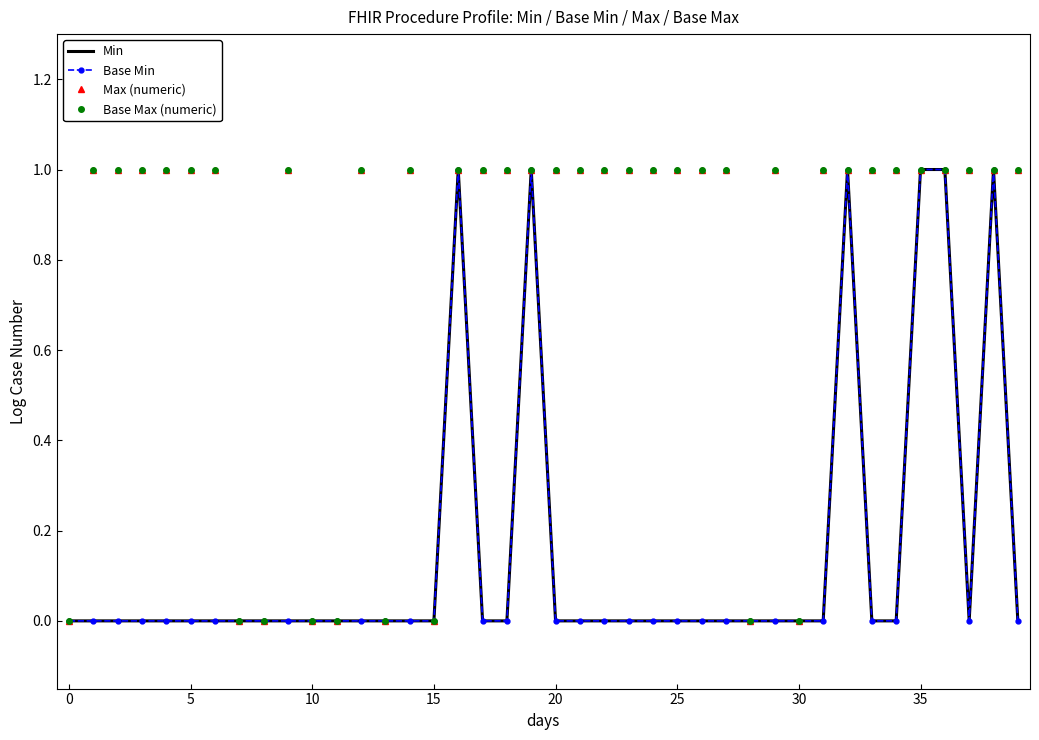

Which series has the largest range (max minus min)?

Min